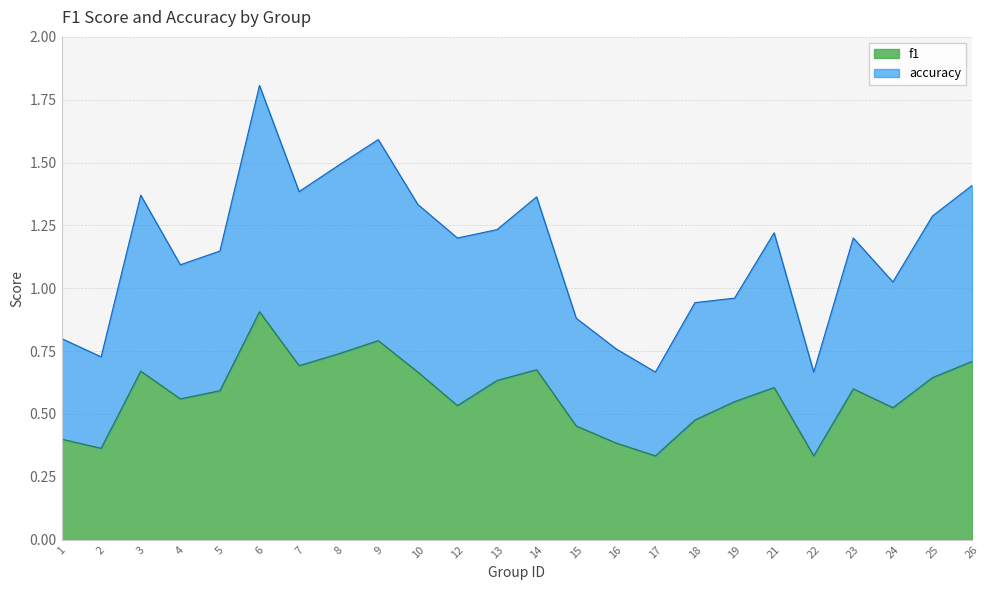

True or false: f1 and accuracy intersect in this chart.

False